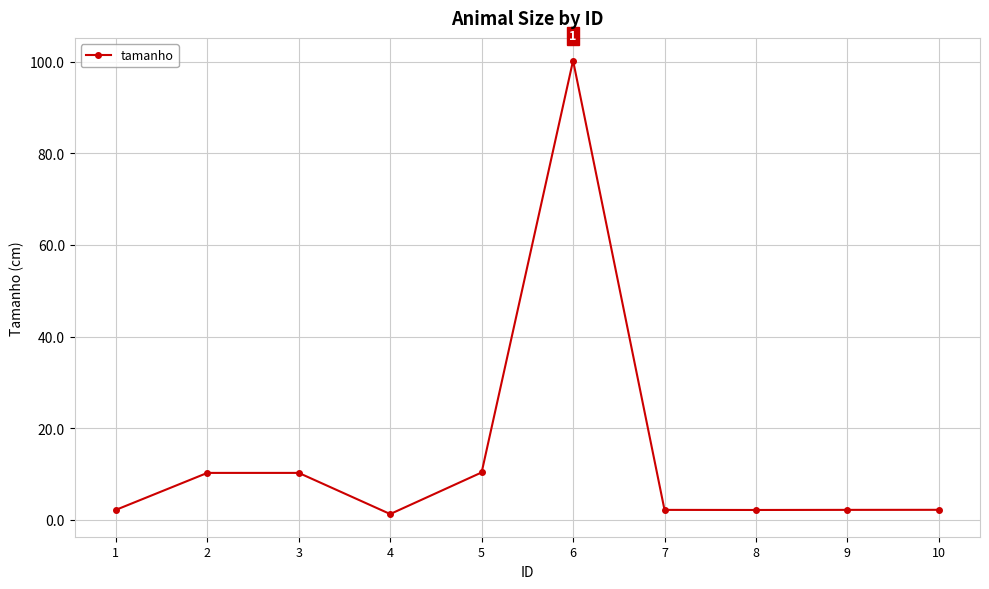

At which category does the data reach its first local valley?

4